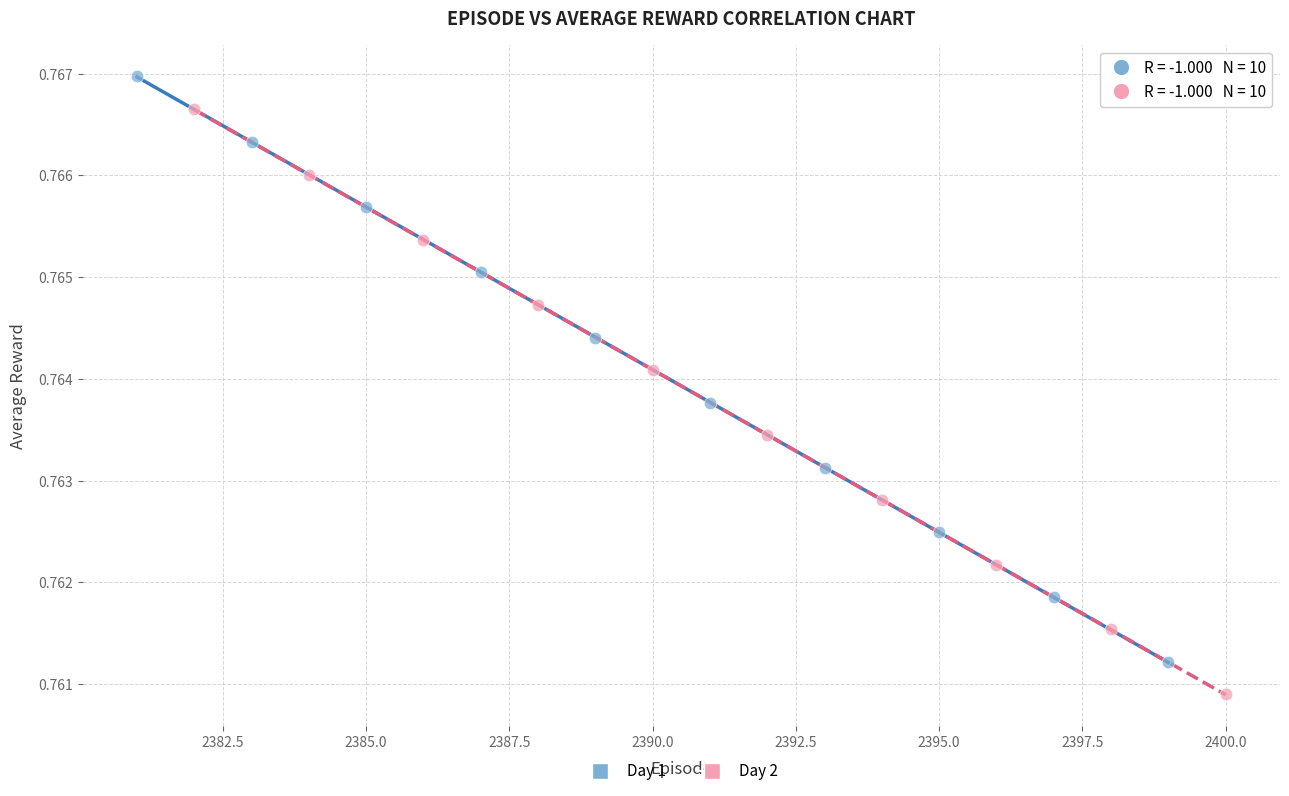

Which series contains the highest Y value?

Day 1